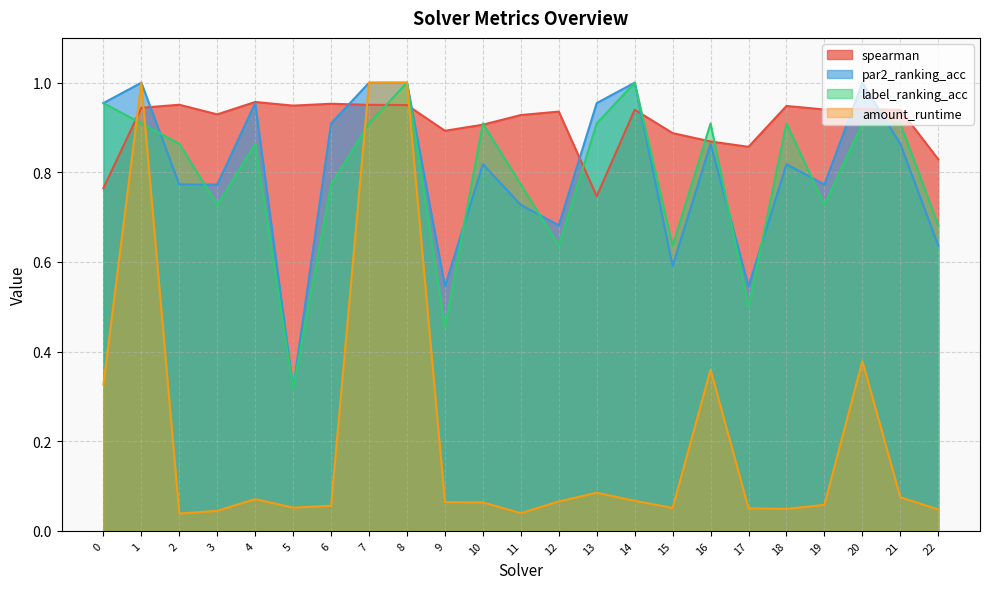

What is the difference between the maximum and minimum values in the spearman series?

0.2